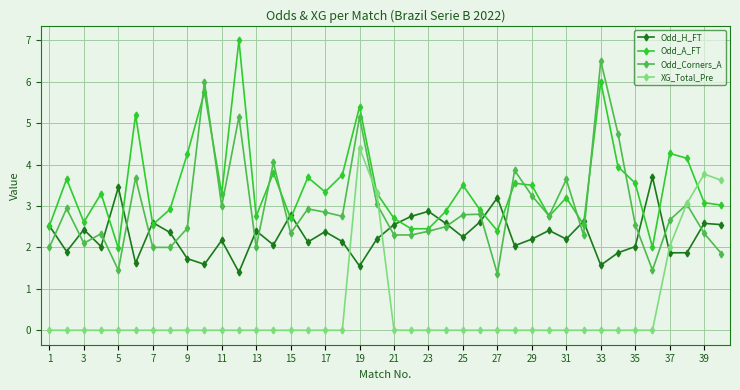

What are all the series names shown in the legend?

Odd_H_FT, Odd_A_FT, Odd_Corners_A, XG_Total_Pre